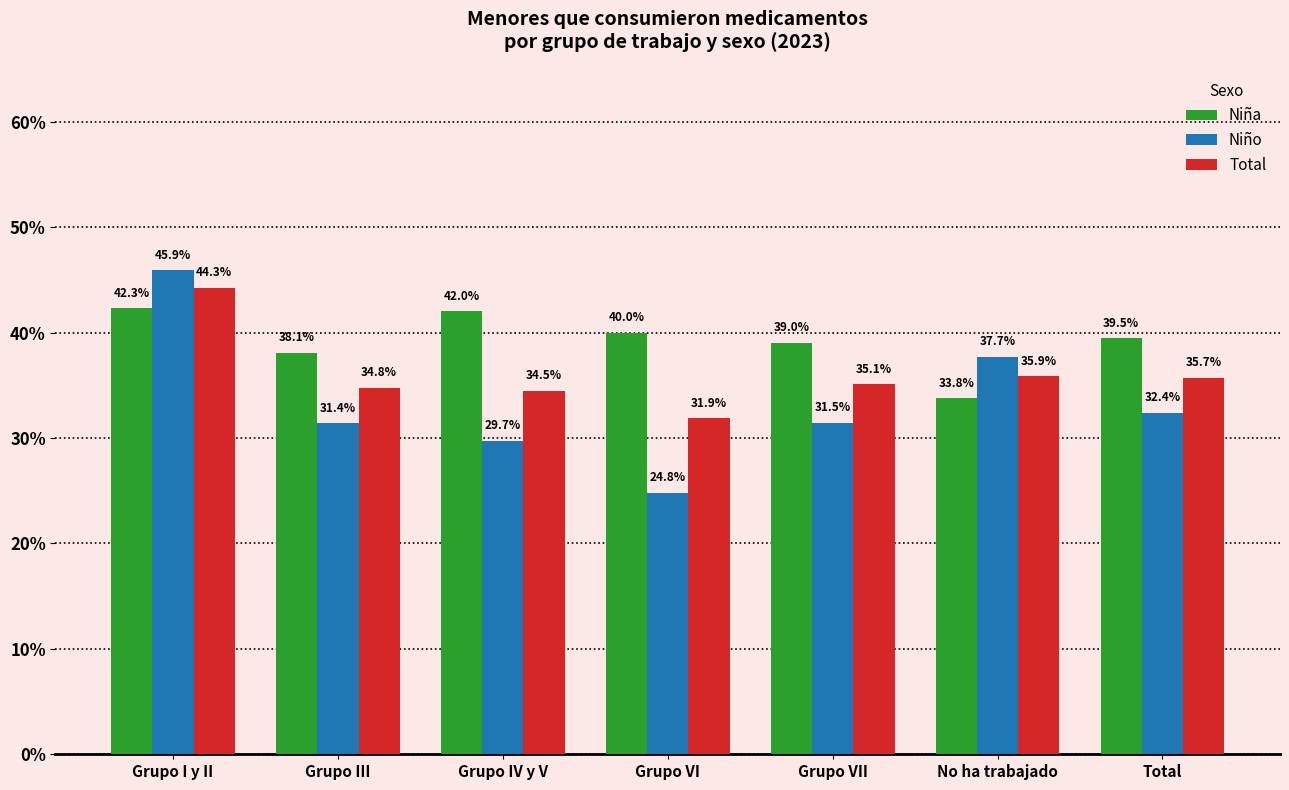

List the series in order of their peak value, lowest first.

Niña, Total, Niño